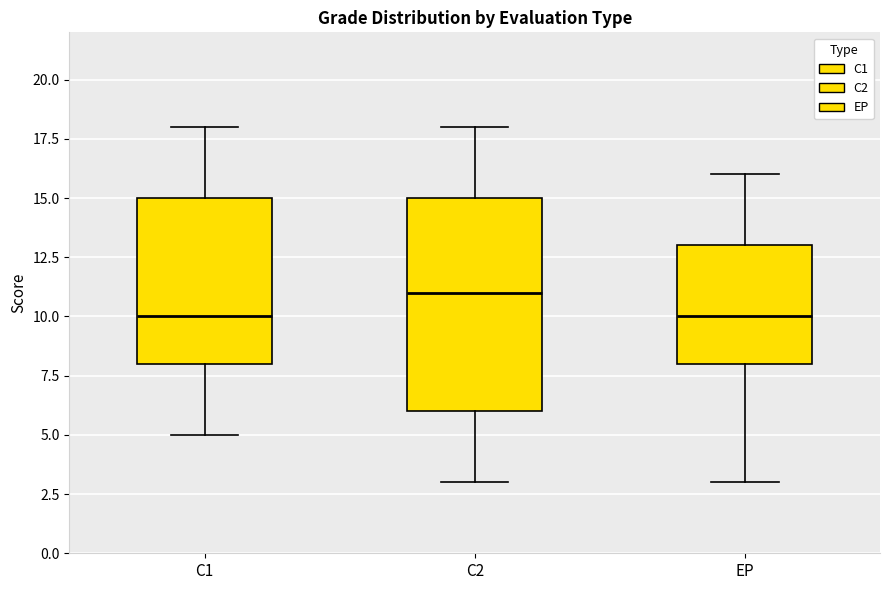

Where does the lower whisker of the box for EP end on the y-axis? The values are not printed on the chart, so give them approximately, as read against the axis.

3